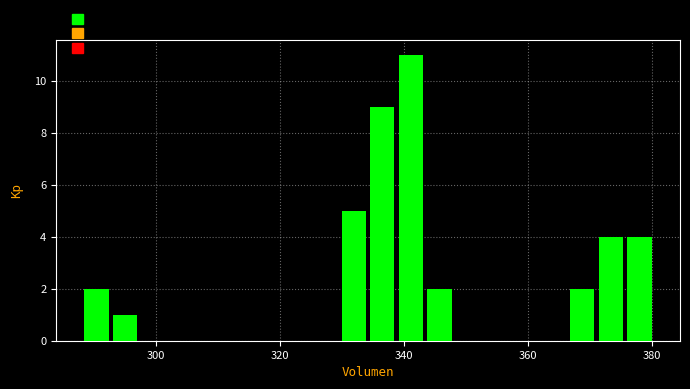

Around what value on the x-axis is the tallest bar? Give the approximate position of its centre, as read against the axis.

342